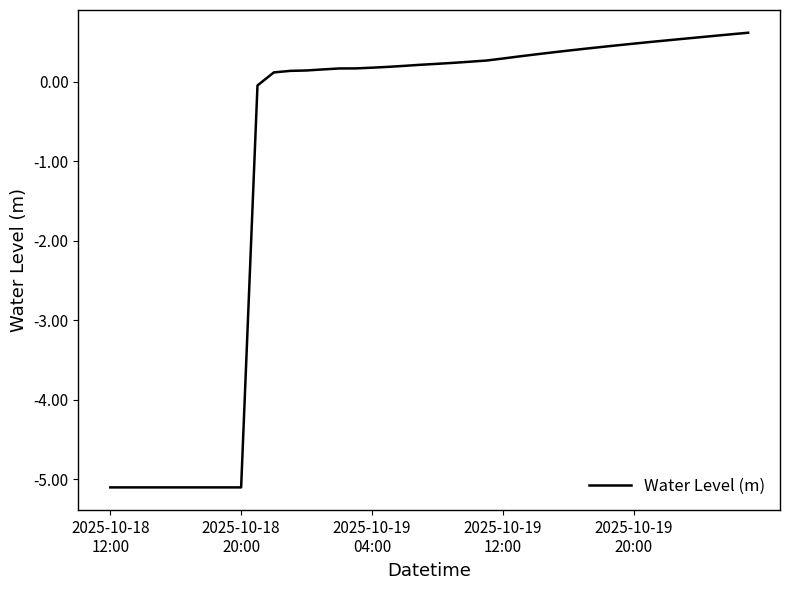

What is the difference between the maximum and minimum values?

5.7